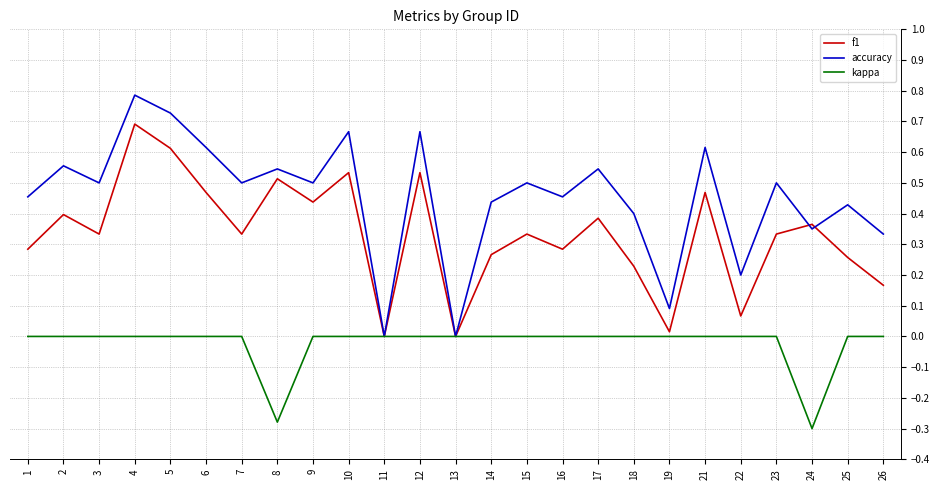

At which category is the sum across all series the highest?

4